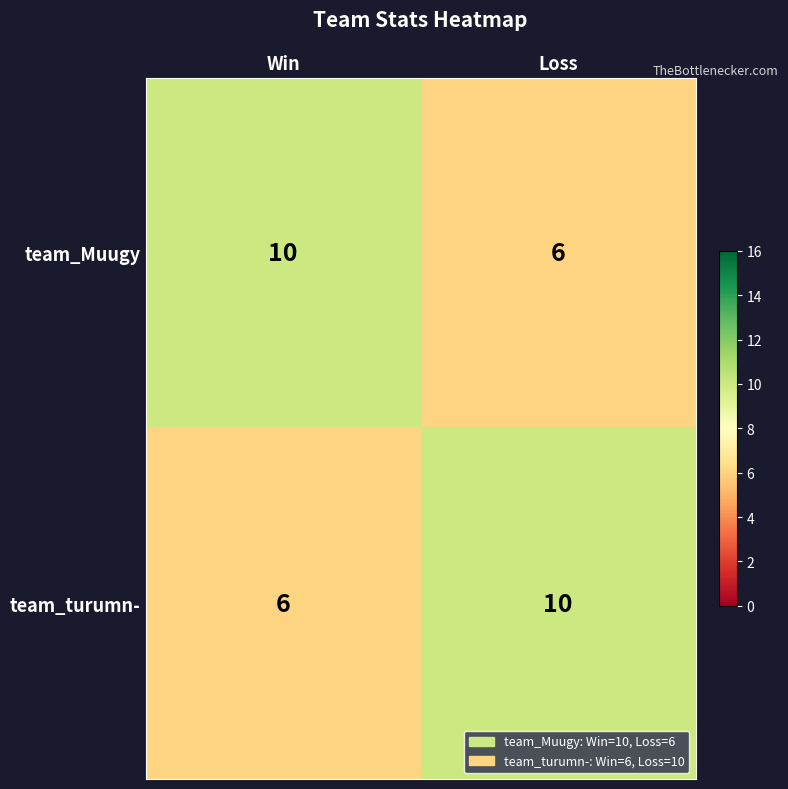

What is the sum of the team_turumn- values at Loss and Win?

16